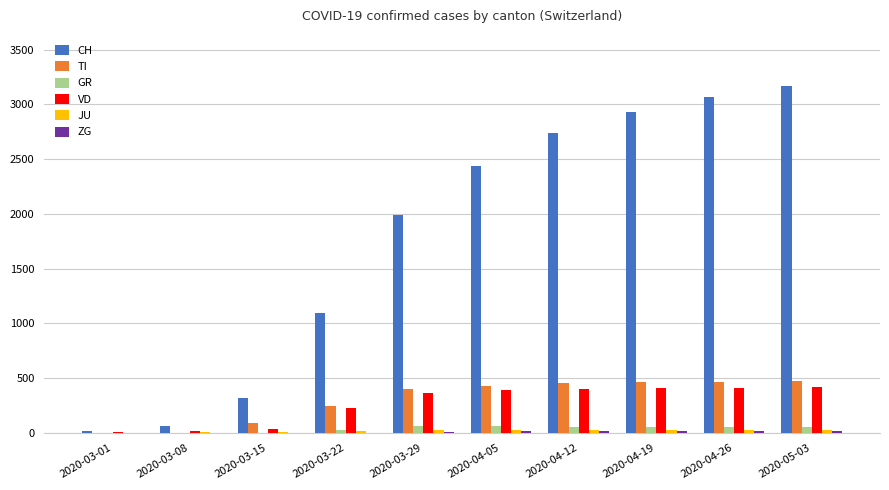

Count the number of data series in this chart.

6